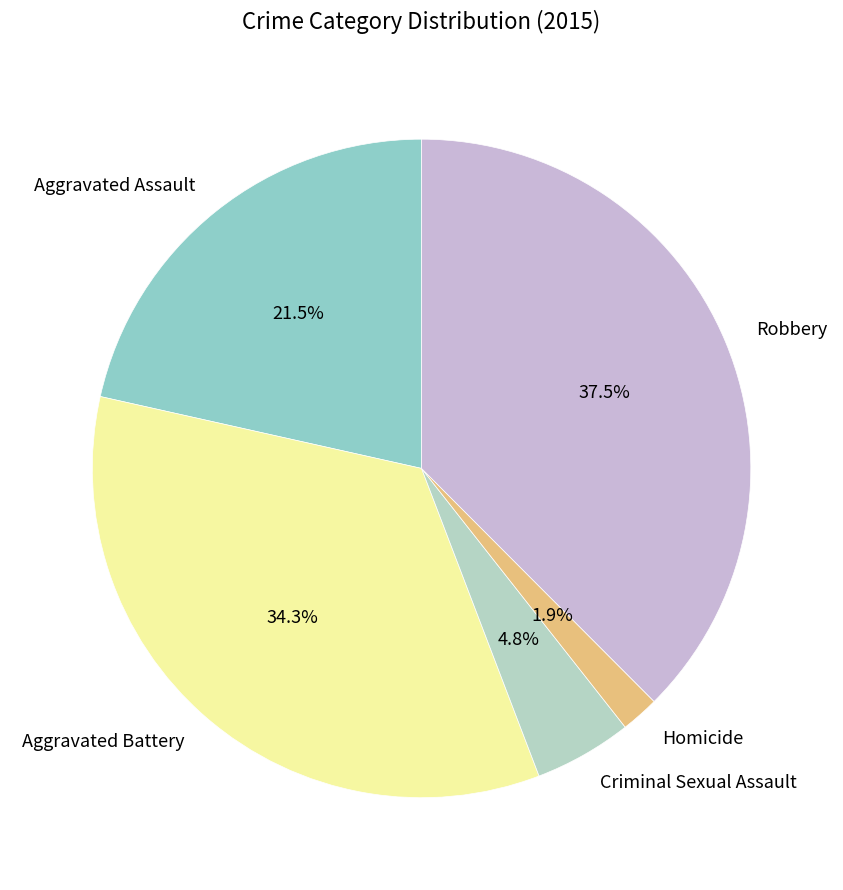

What is the ratio of the value at Homicide to the value at Criminal Sexual Assault?

0.4